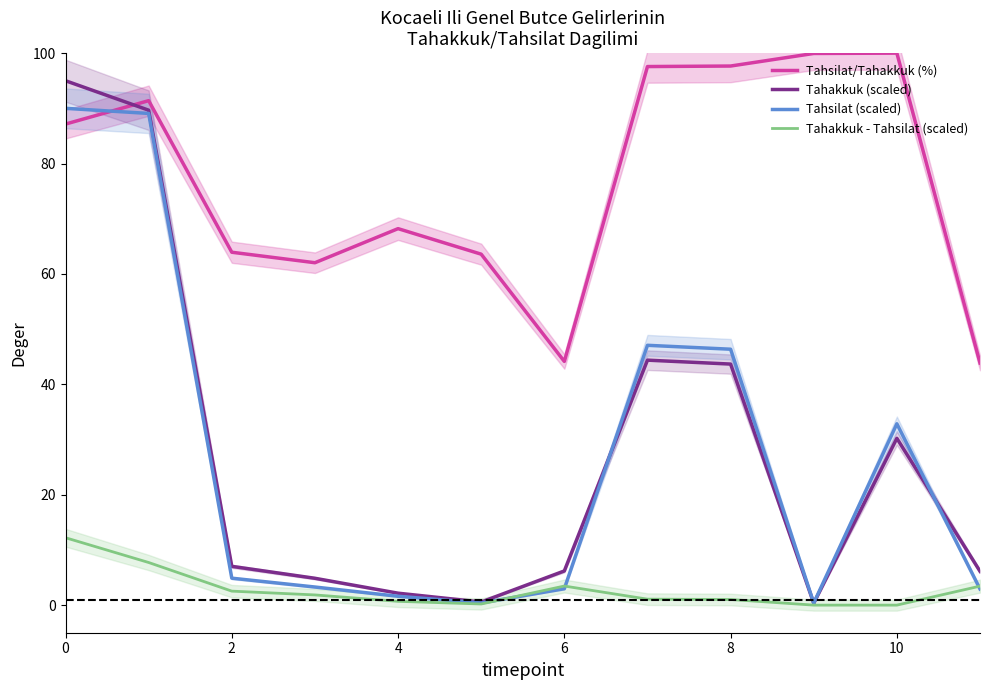

At which label is Tahsilat/Tahakkuk (%) closest to 71?

4